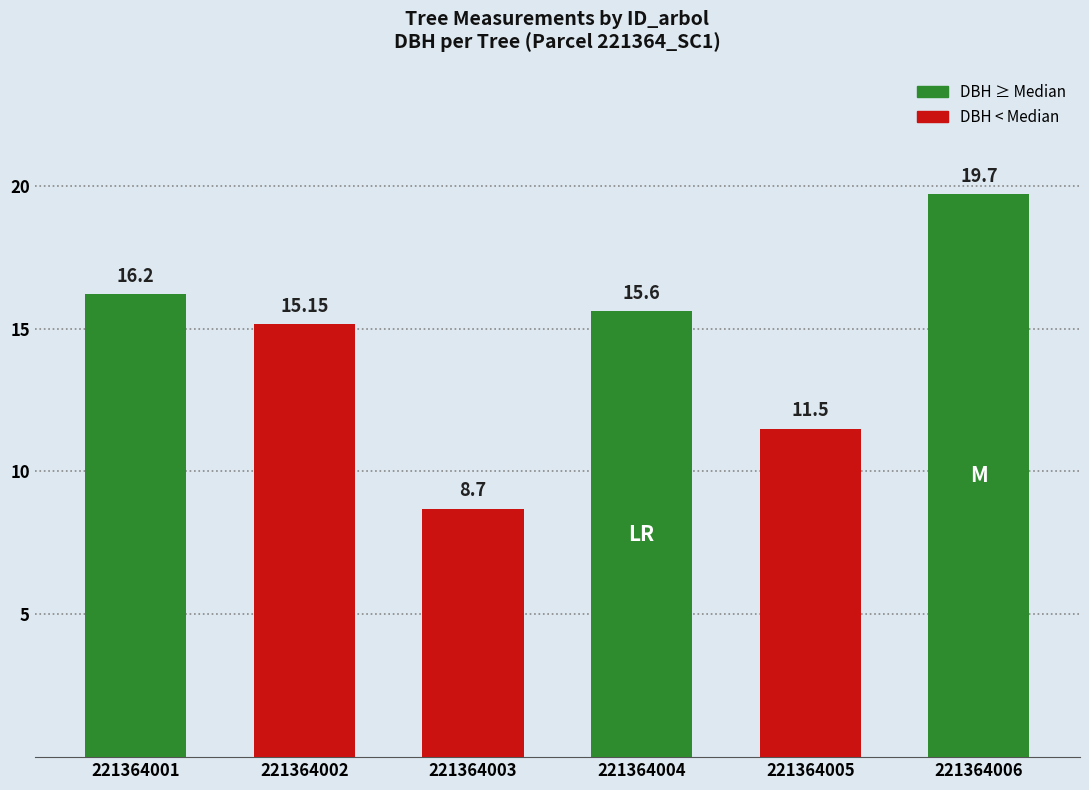

Between 221364001 and 221364004, which is larger?

221364001